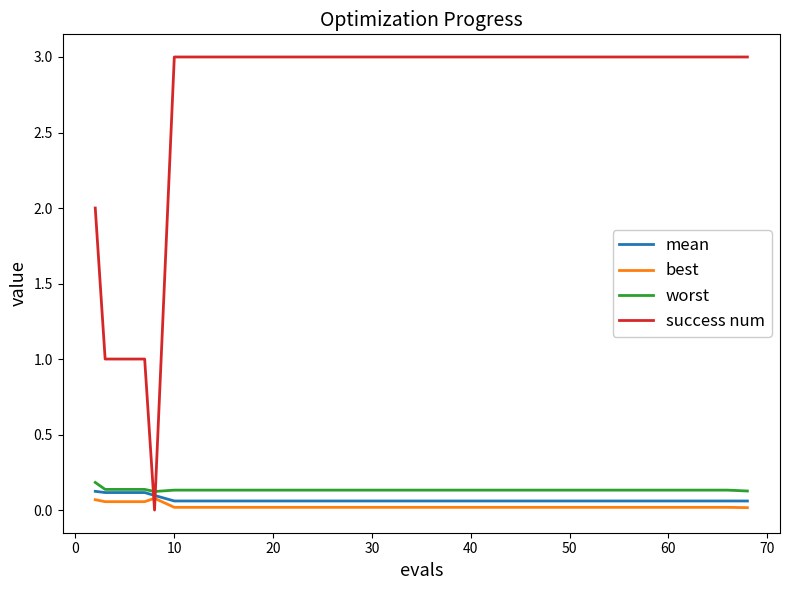

True or false: worst and success num intersect in this chart.

True